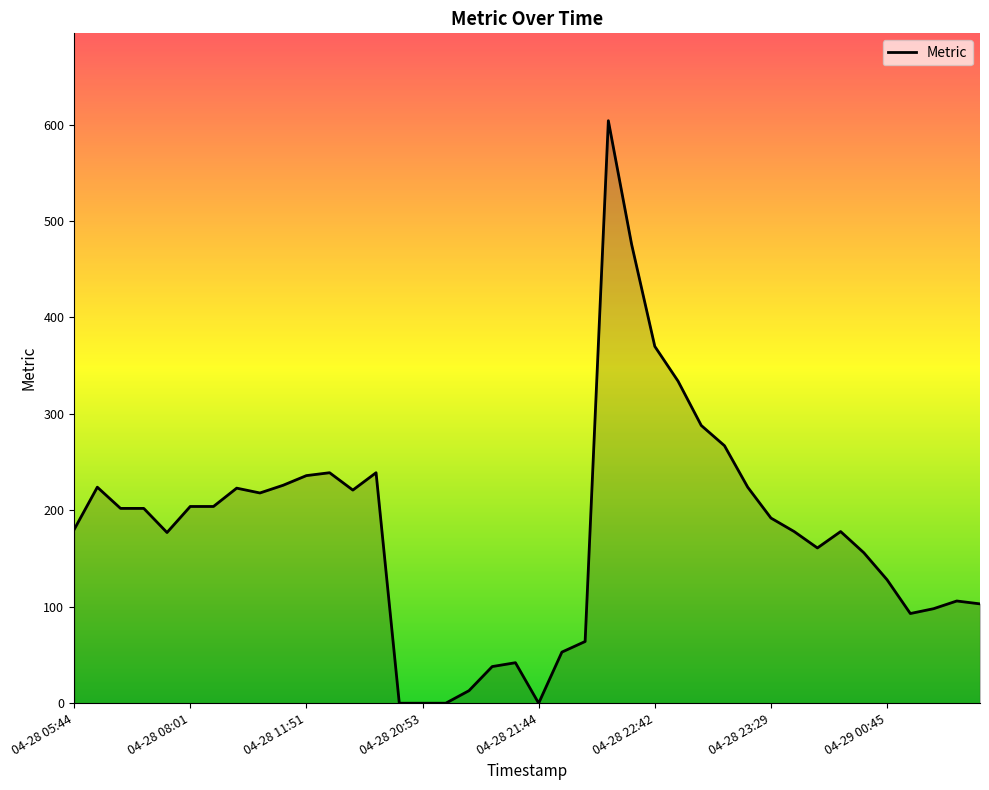

What is the difference between the maximum and minimum values?

604